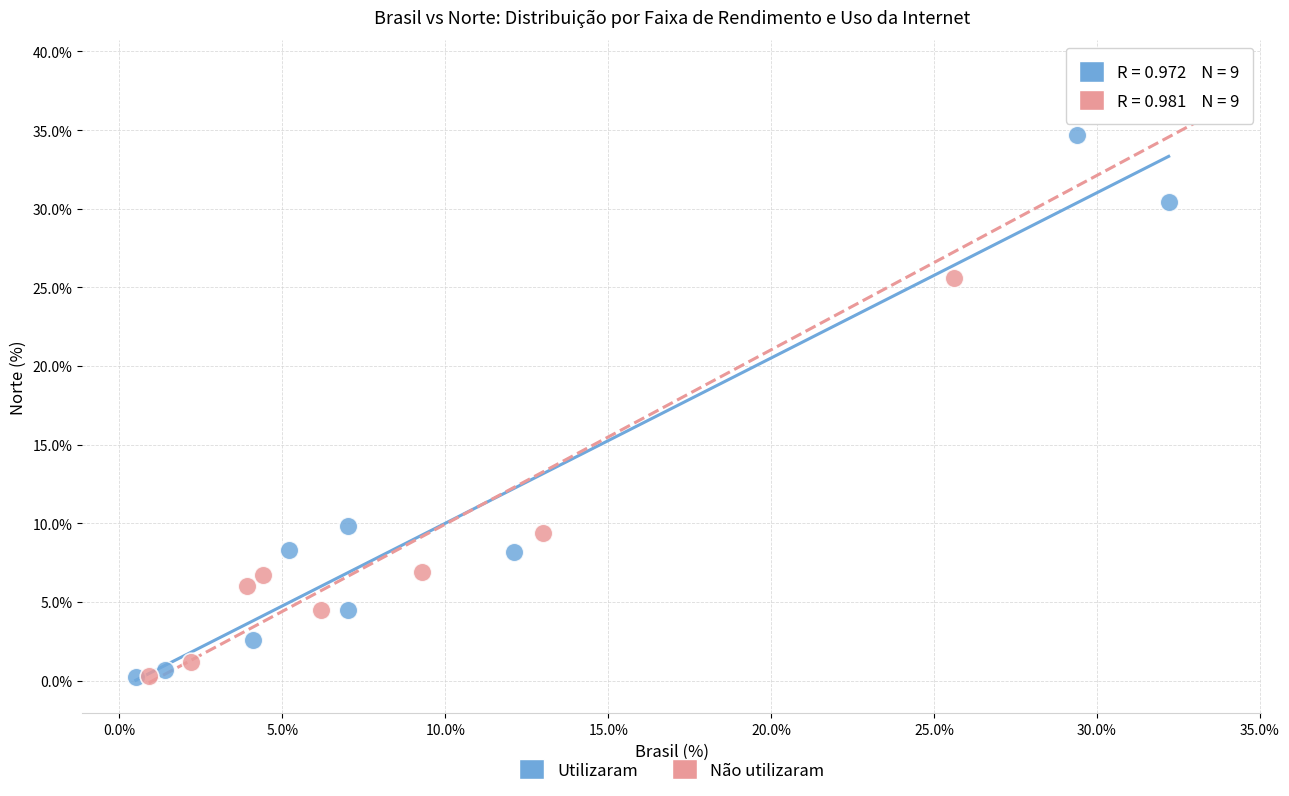

Which series has the largest Y range (max minus min)?

Não utilizaram